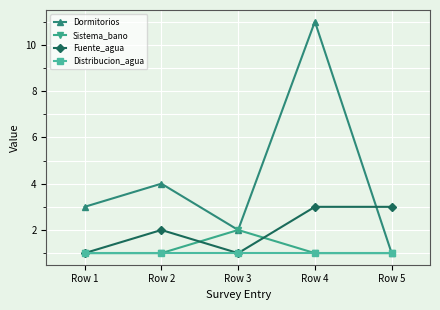

What is the sum of all Distribucion_agua values?

5